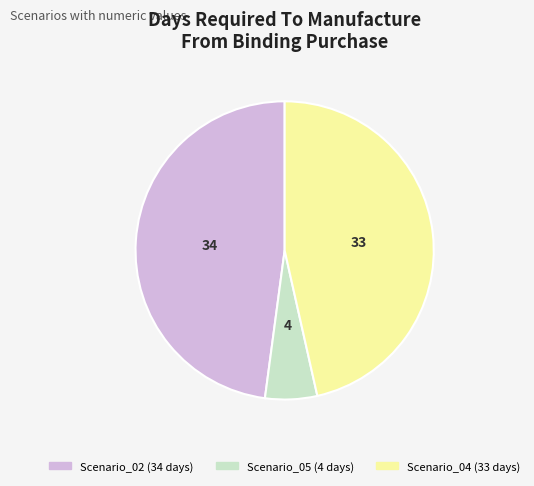

Does Scenario_04 represent more than half of the total?

No